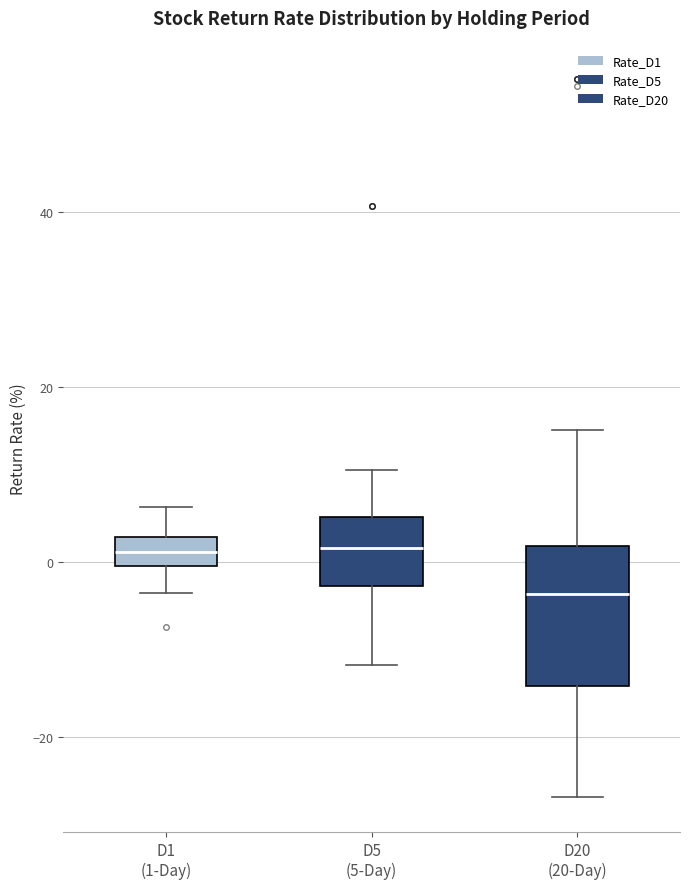

Reading left to right, transcribe this box plot: for each box, give where its median line is, the range the box spans, and where its two whiskers end, as read against the y-axis. The values are not printed on the chart, so give them approximately, as read against the axis.

D1 (1-Day): median 2 (inside the box), box 0 to 2, whiskers -4 to 6
D5 (5-Day): median 2, box -2 to 6, whiskers -12 to 10
D20 (20-Day): median -4, box -14 to 2, whiskers -26 to 16